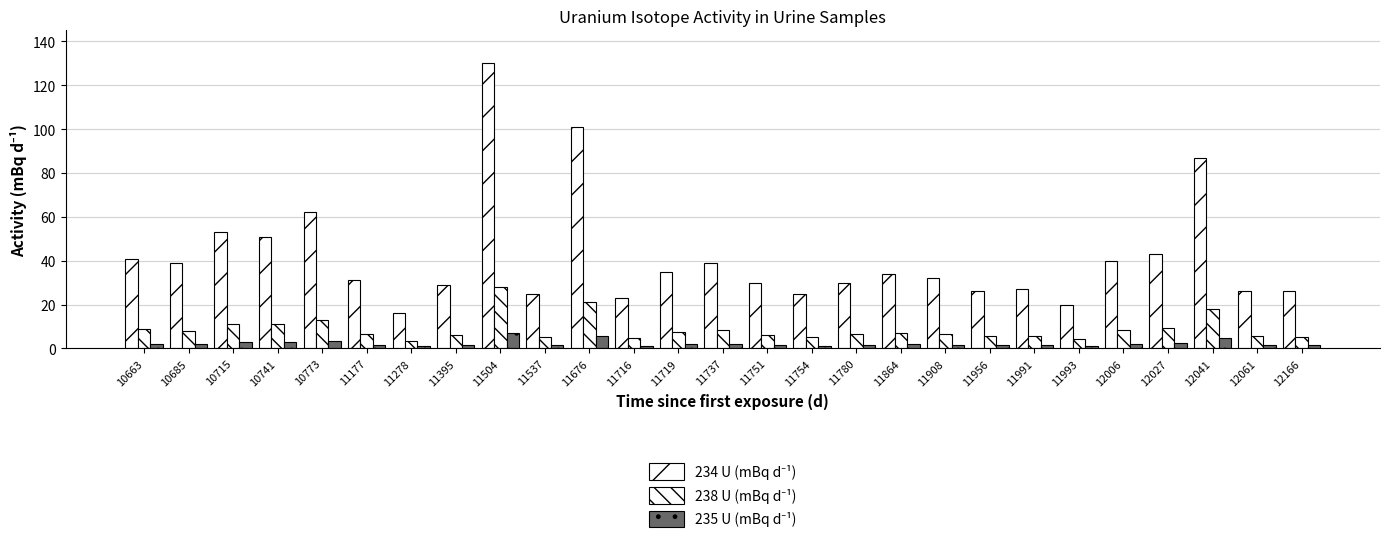

Does the chart contain any negative values?

No